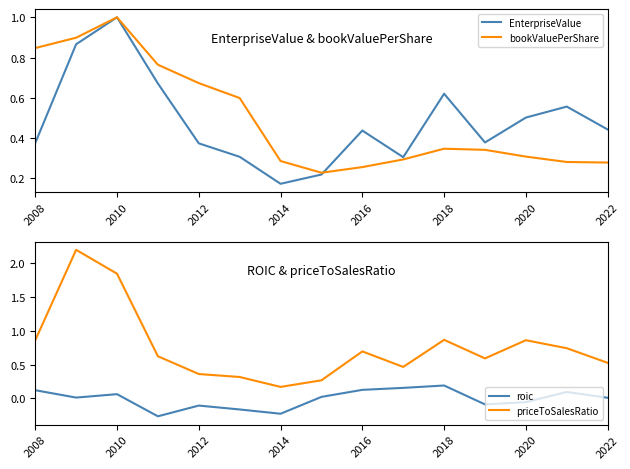

At which category does EnterpriseValue reach its first local peak?

2010